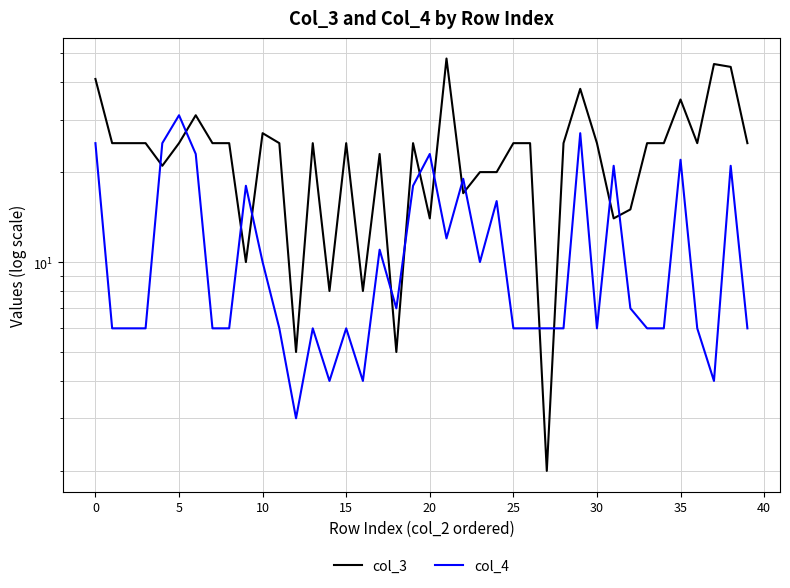

What is the spread (max minus min) of values at 15?

4